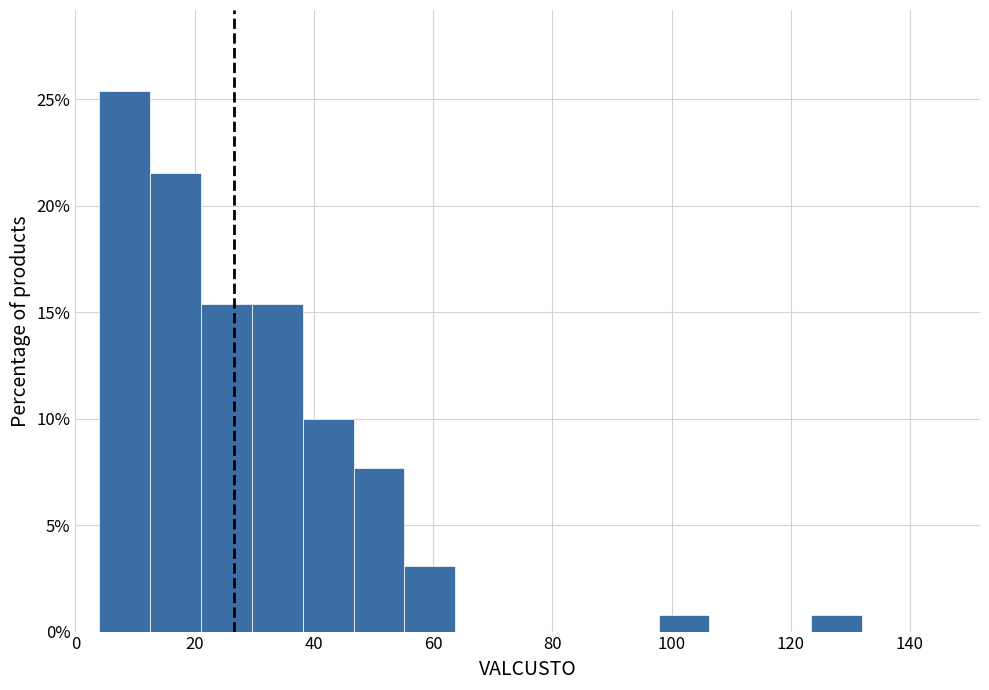

How tall is the bar that spans 30 to 38 on the x-axis? Neither the bar edges nor the heights are printed on the chart, so give them approximately, as read against the axes.

15.5